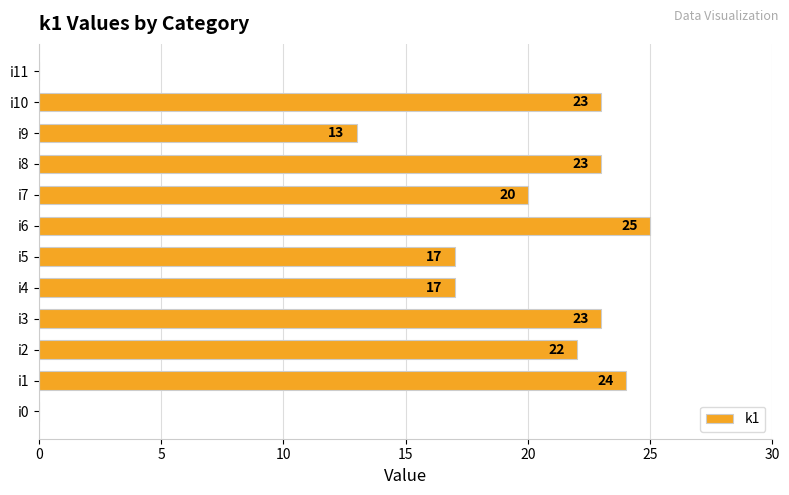

Reading bottom to top, what are all the values shown in this chart?

i0=0	i1=24	i2=22	i3=23	i4=17	i5=17	i6=25	i7=20	i8=23	i9=13	i10=23	i11=0